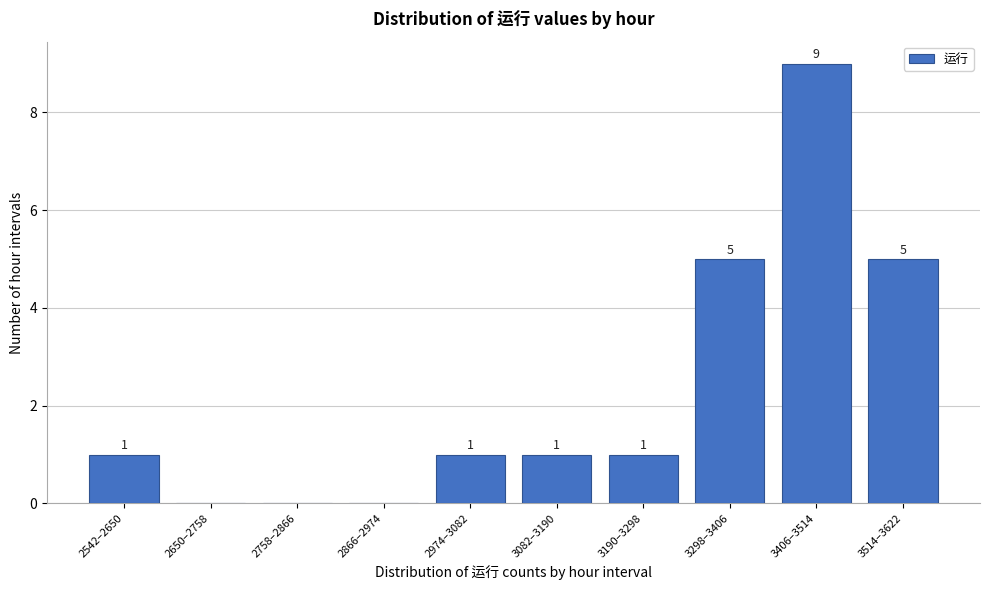

Reading left to right, what are all the values shown in this chart?

2542–2650=1	2650–2758=0	2758–2866=0	2866–2974=0	2974–3082=1	3082–3190=1	3190–3298=1	3298–3406=5	3406–3514=9	3514–3622=5